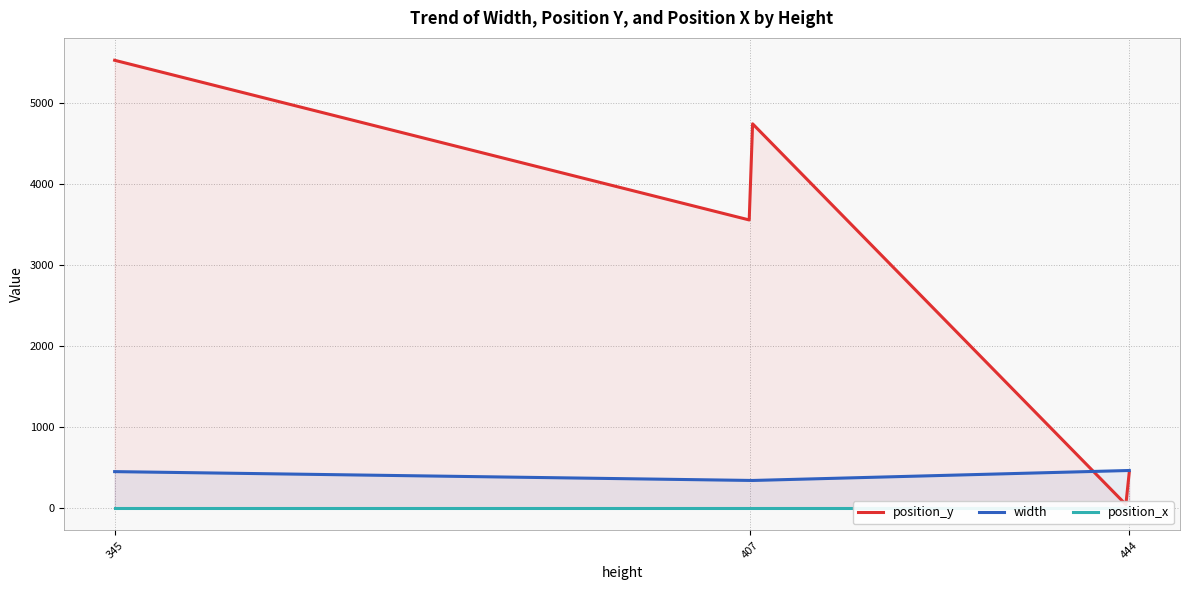

What is the value of the width point at the 8th from the left?

463